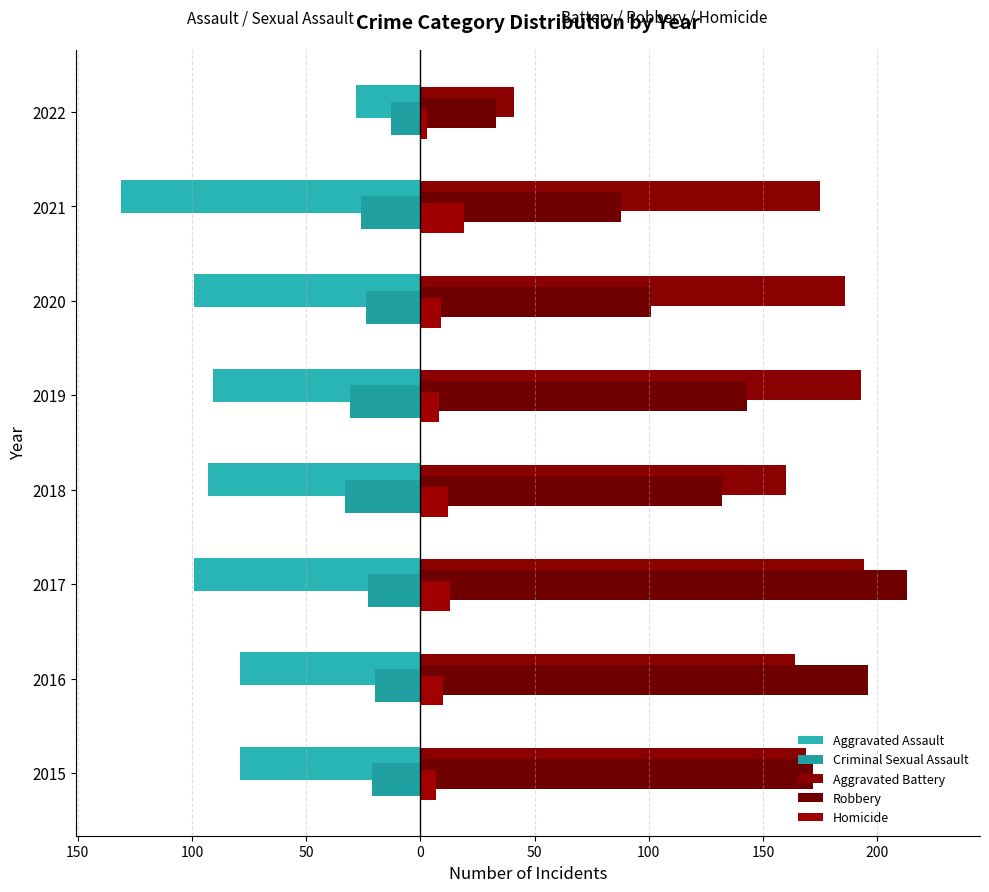

What is the difference between the second highest and second lowest values in the Aggravated Assault series?

20